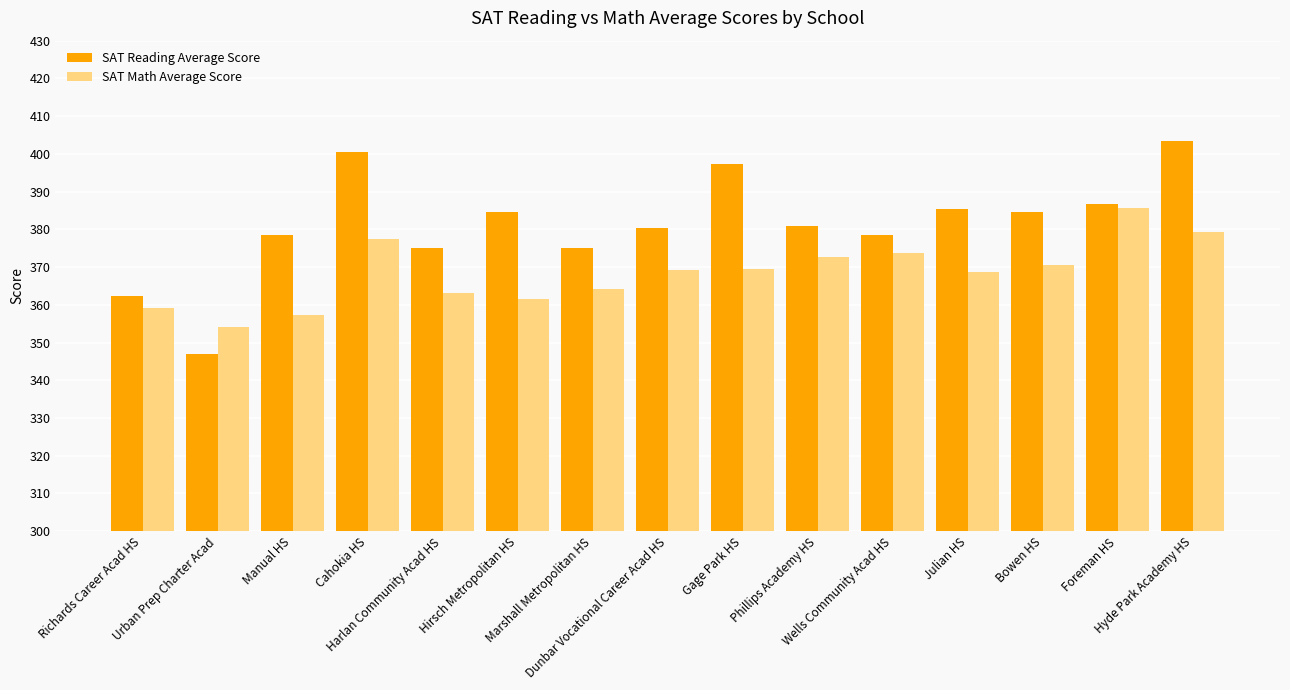

What are all the series names shown in the legend?

SAT Reading Average Score, SAT Math Average Score